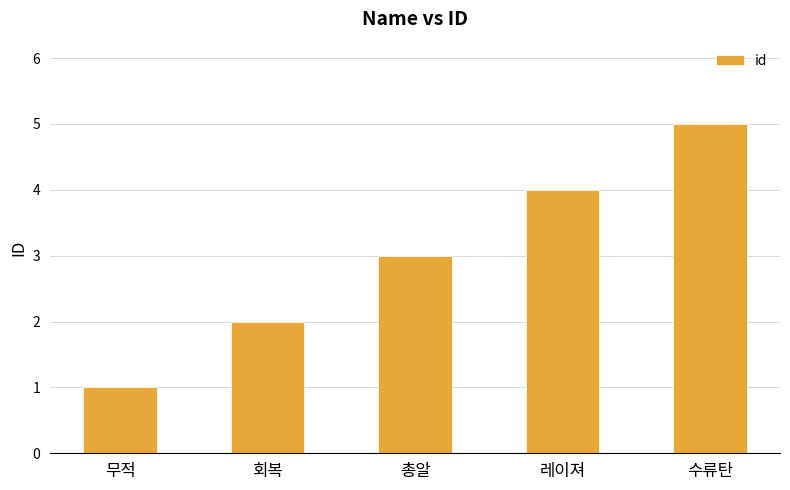

Reading right to left, what are all the values shown in this chart?

수류탄=5	레이져=4	총알=3	회복=2	무적=1